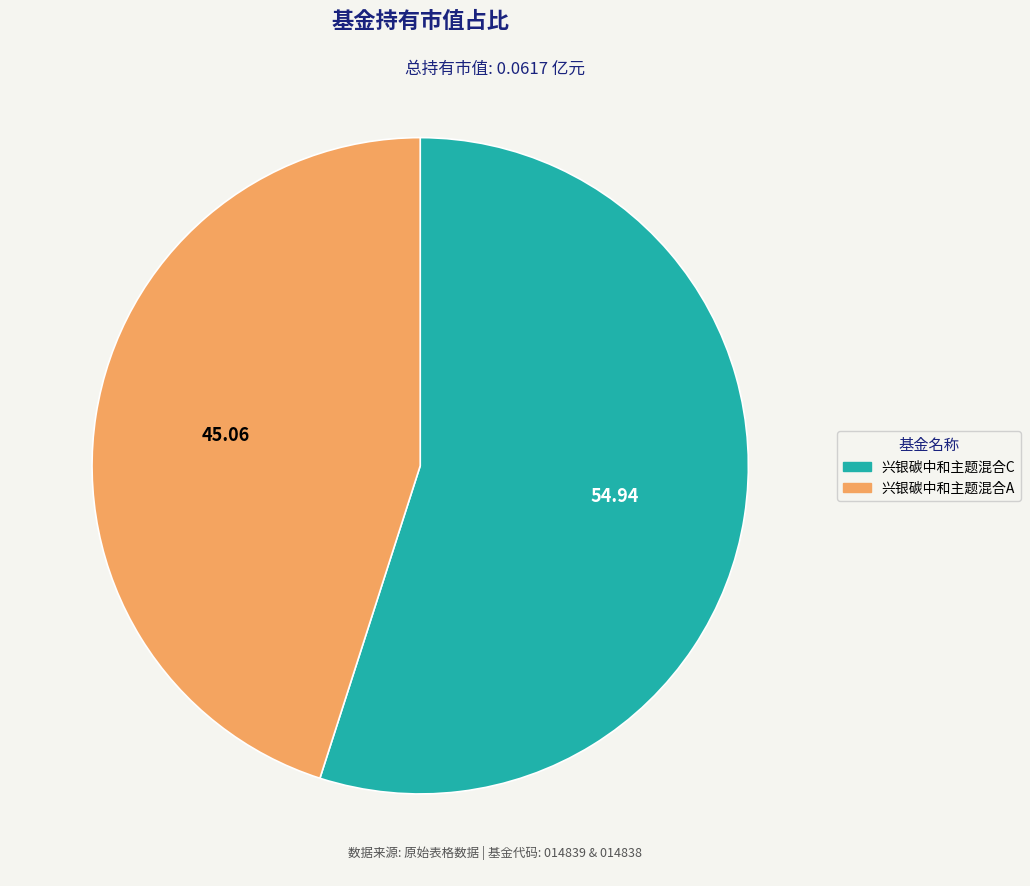

Which category accounts for the majority?

兴银碳中和主题混合C